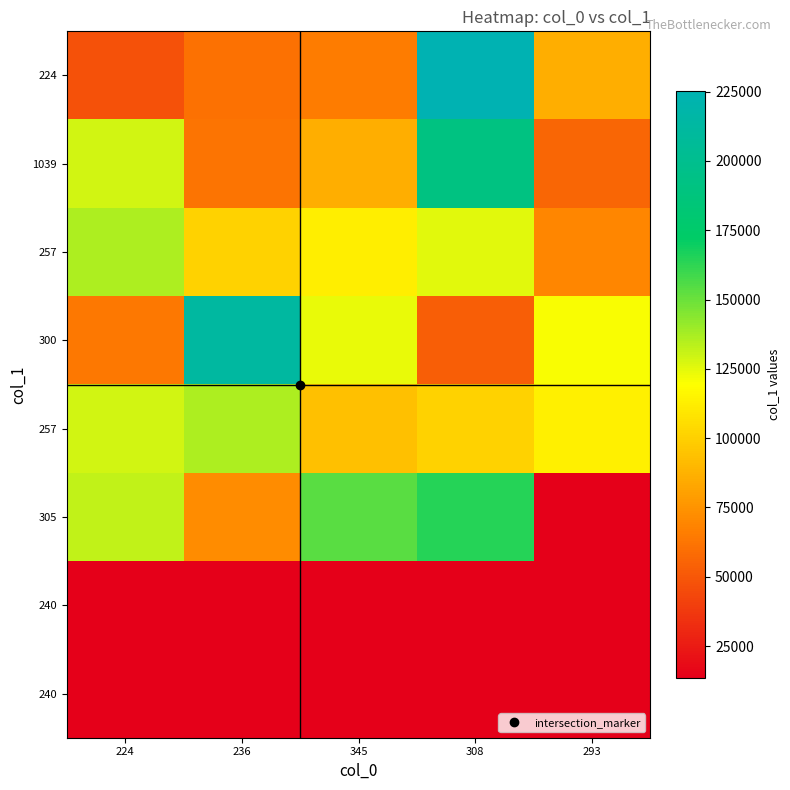

What is the maximum value shown in the chart?

225270